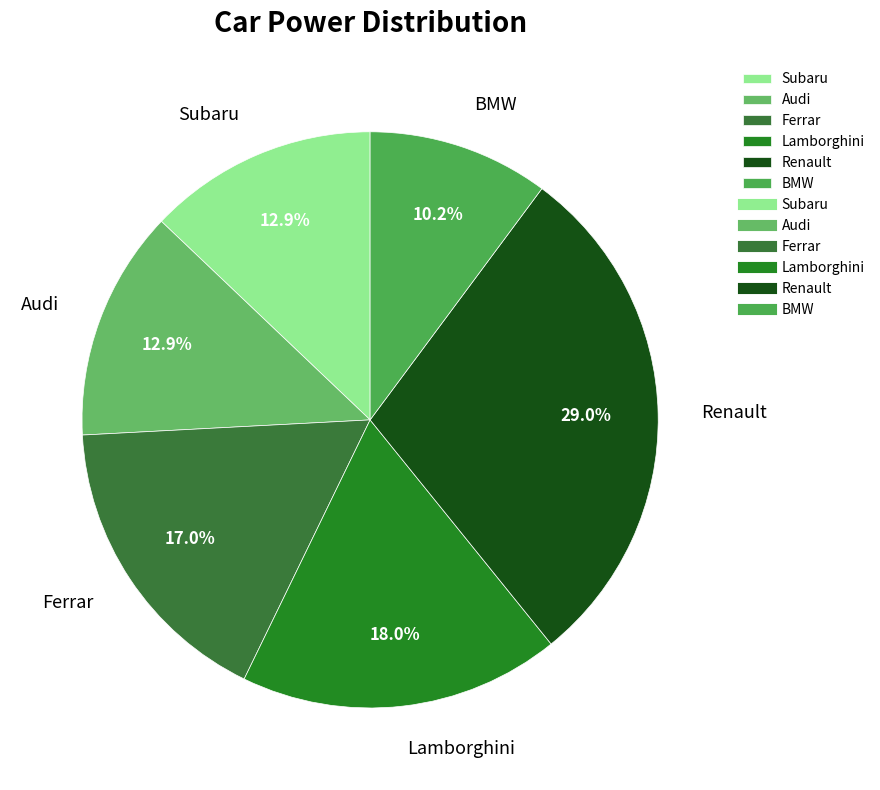

What is the smallest slice in the pie chart?

BMW